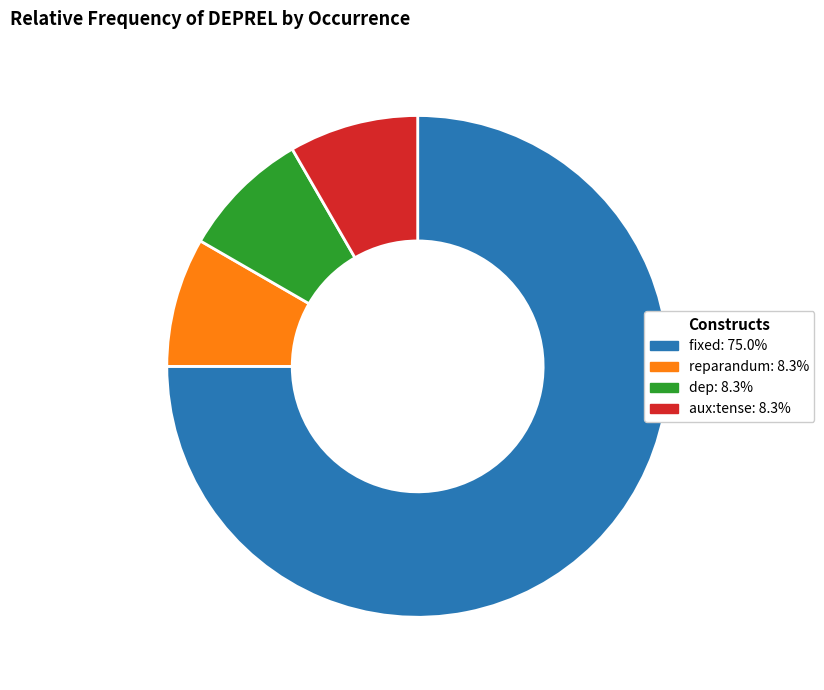

Is aux:tense the majority of the pie?

No